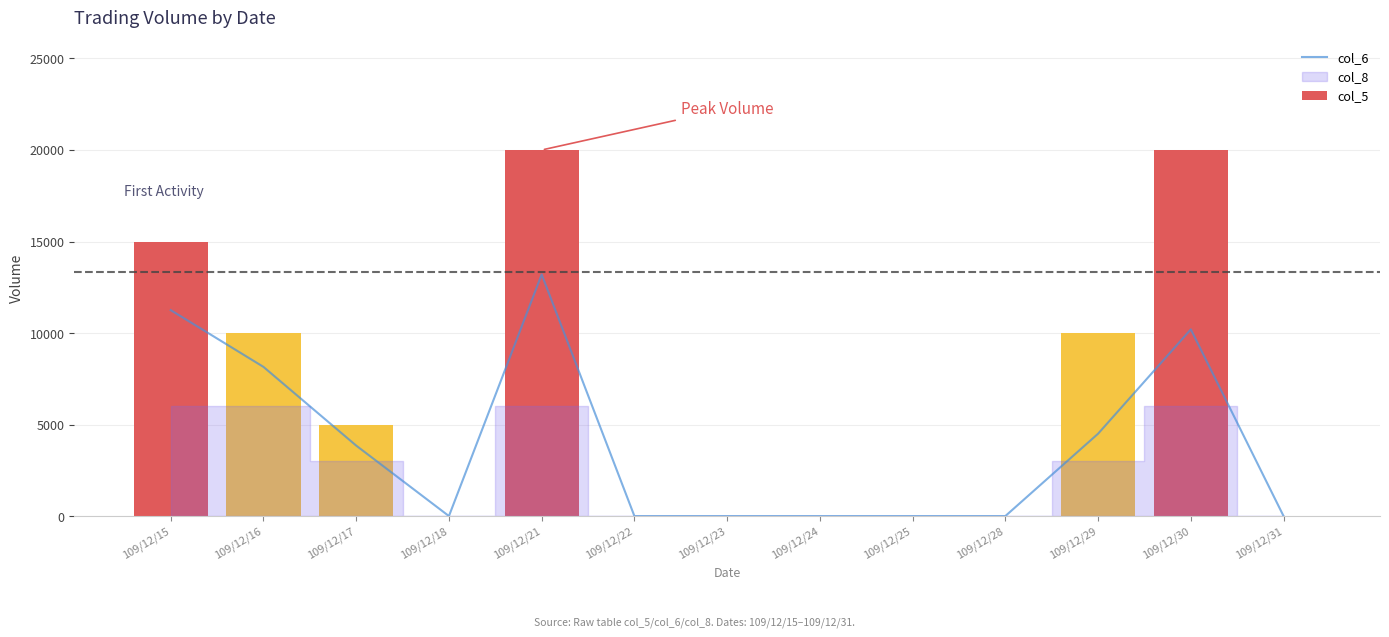

At how many categories does at least one series exceed 14471?

3